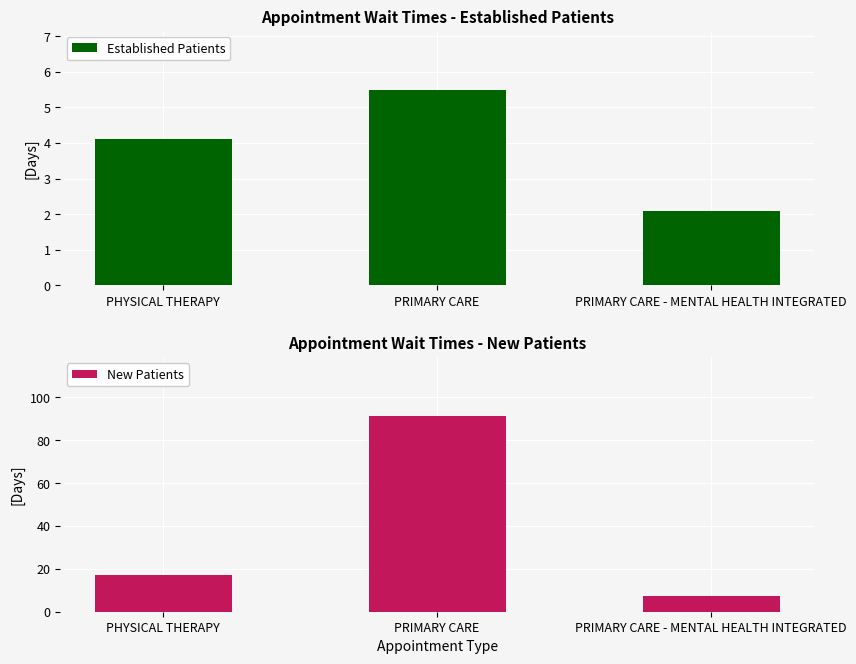

Is it true that Established Patients equals 5.5 at PRIMARY CARE?

True